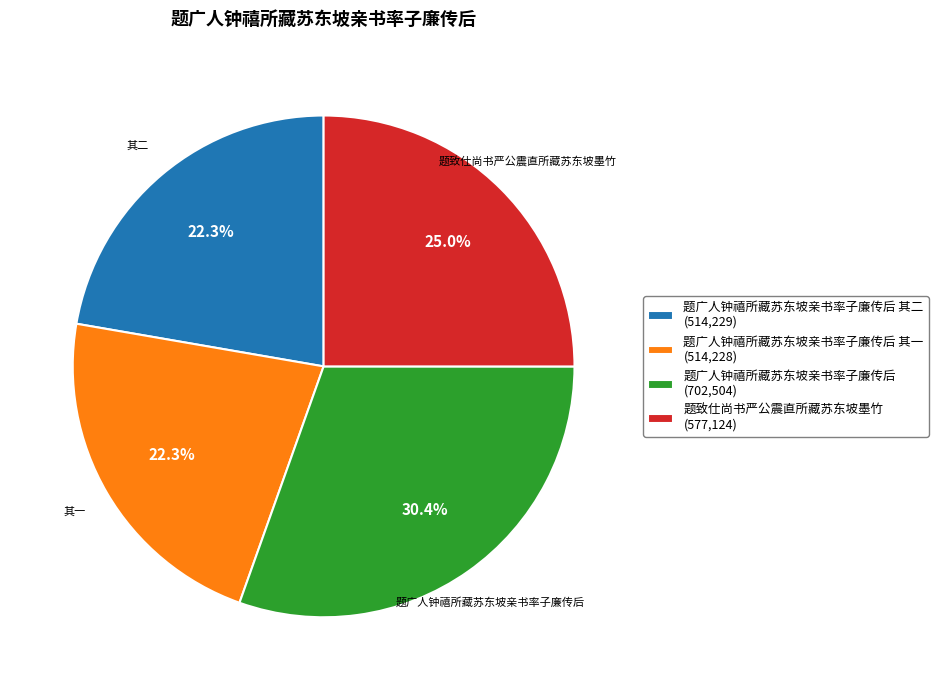

Is there any slice that represents more than half of the pie?

No